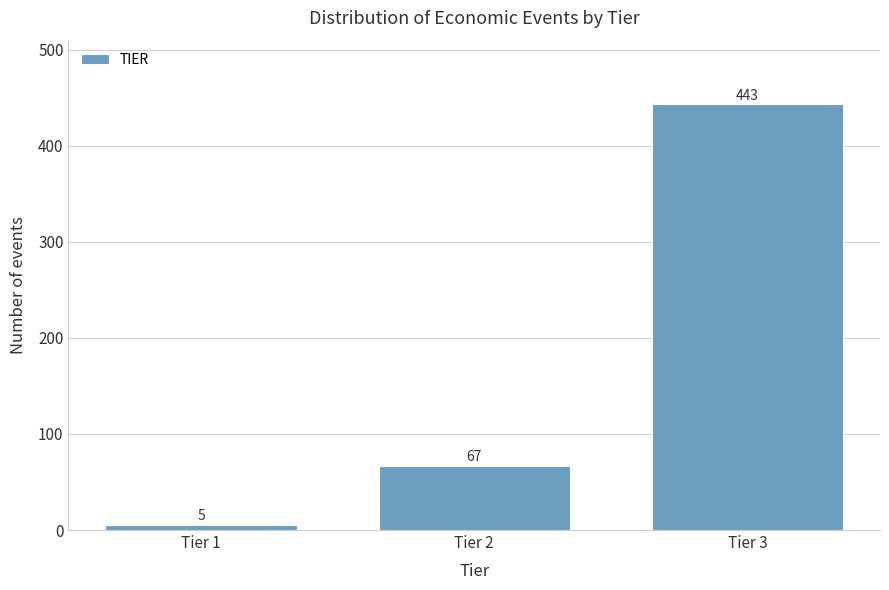

Reading left to right, what are all the values shown in this chart?

5	67	443